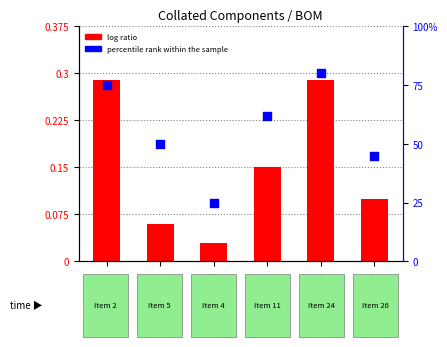

Which series has the largest total across all categories?

percentile rank within the sample